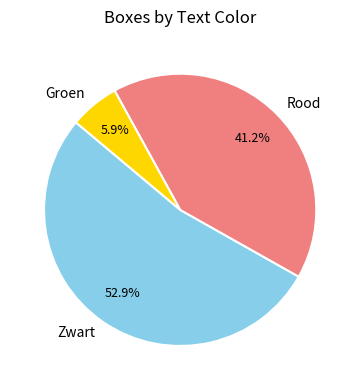

What portion of the pie excludes Zwart?

47.1%